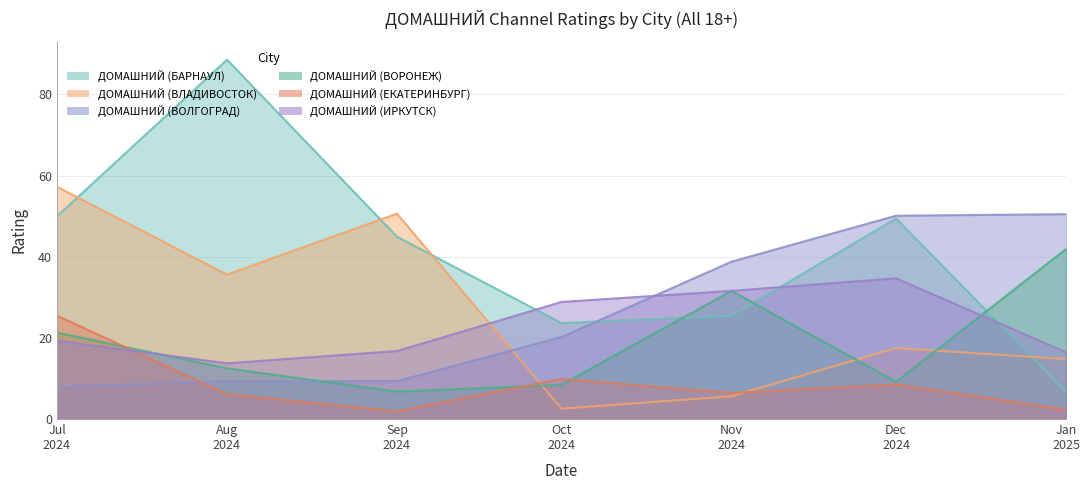

What is the difference between the highest and lowest values at Dec 2024?

41.6